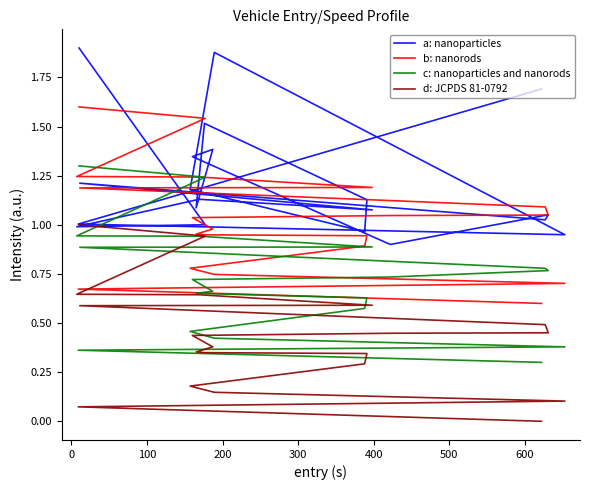

Rank the series by their average value, from highest to lowest.

a: nanoparticles, b: nanorods, c: nanoparticles and nanorods, d: JCPDS 81-0792